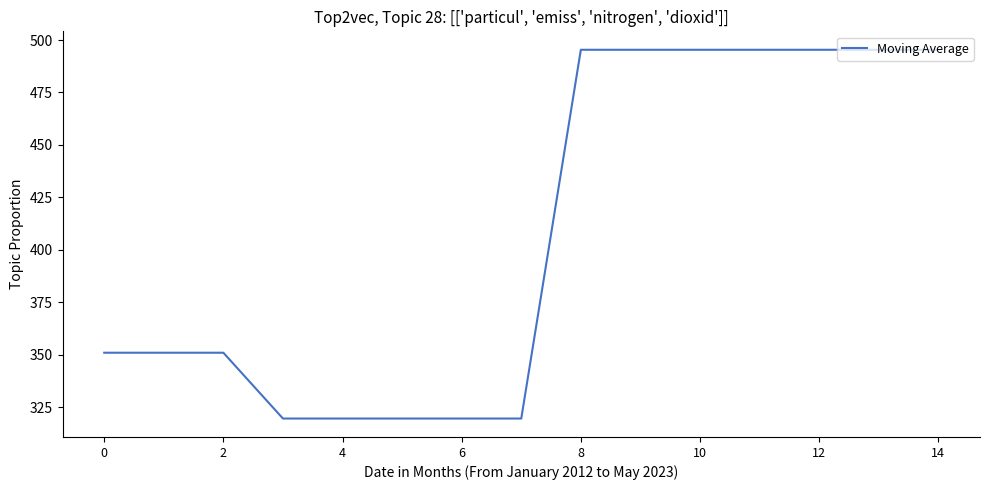

Does the chart display data point markers on the line(s)?

No